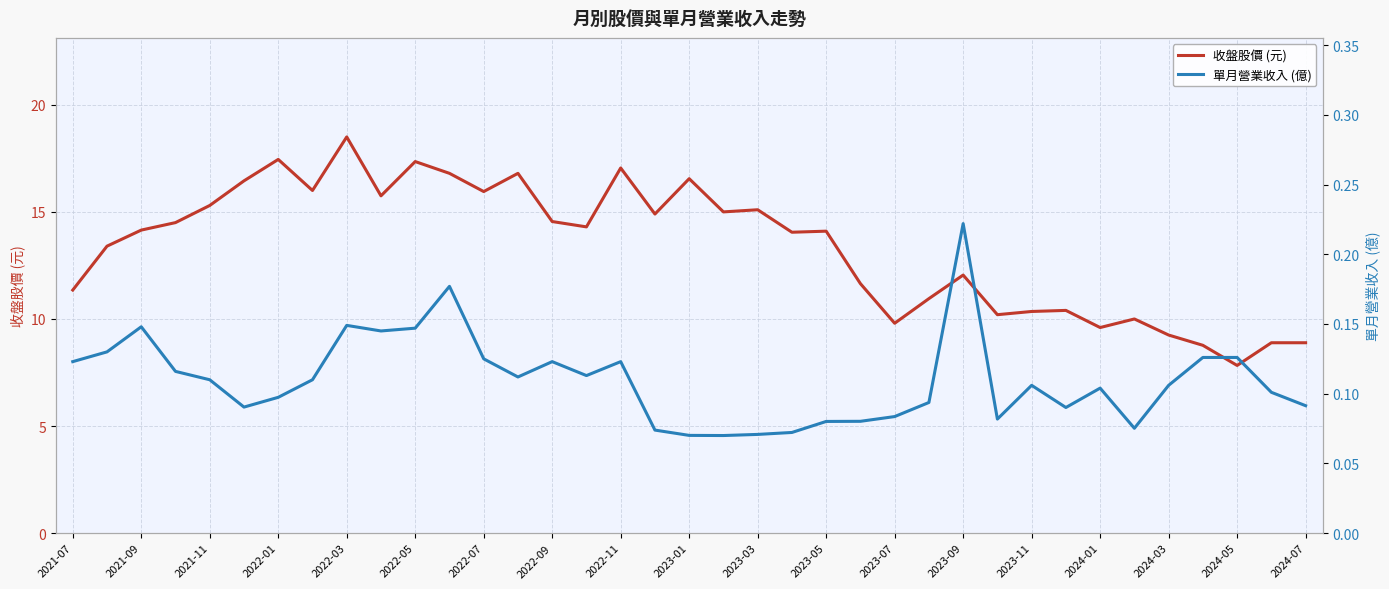

Count the number of data series in this chart.

2